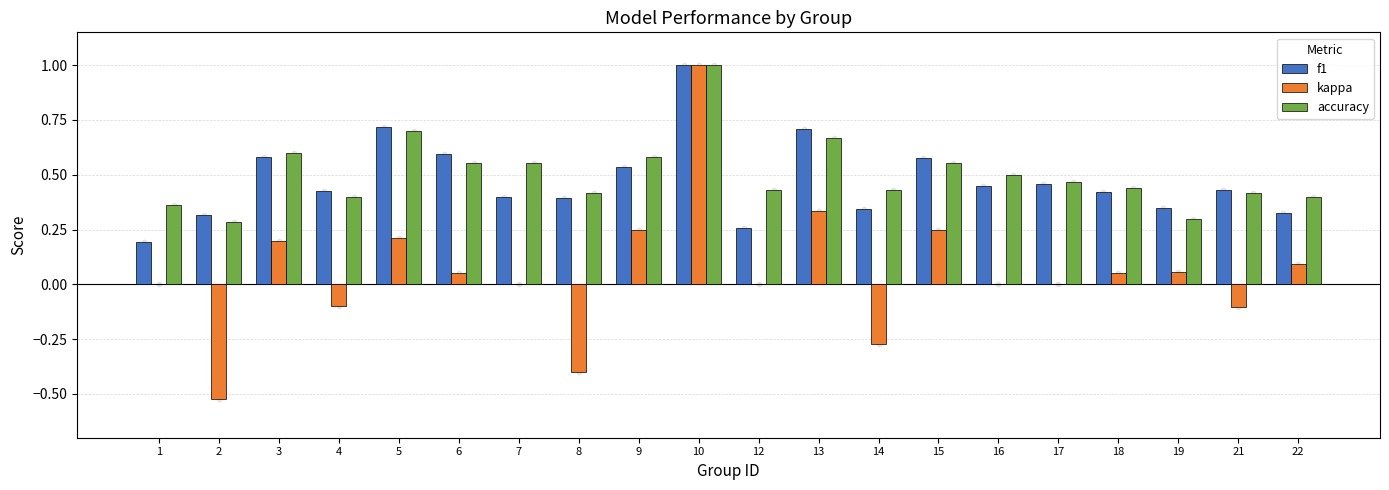

Which series has the widest spread of Y values?

kappa